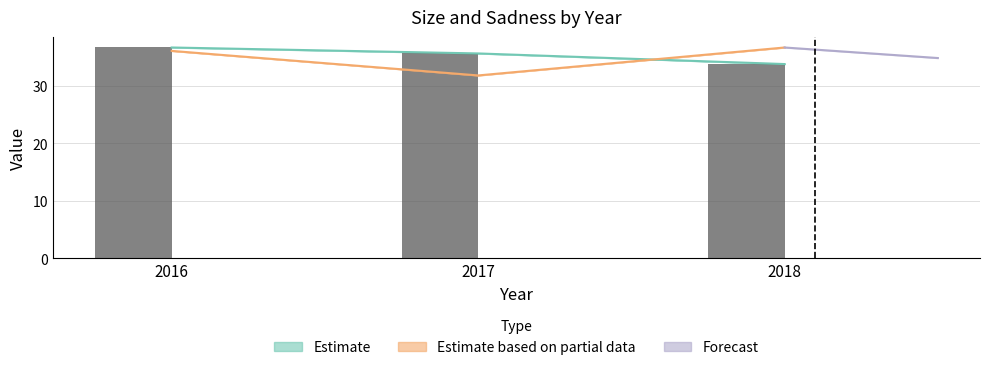

Reading left to right, transcribe all the data shown in this chart.

2016=36.6	2017=35.6	2018=33.8